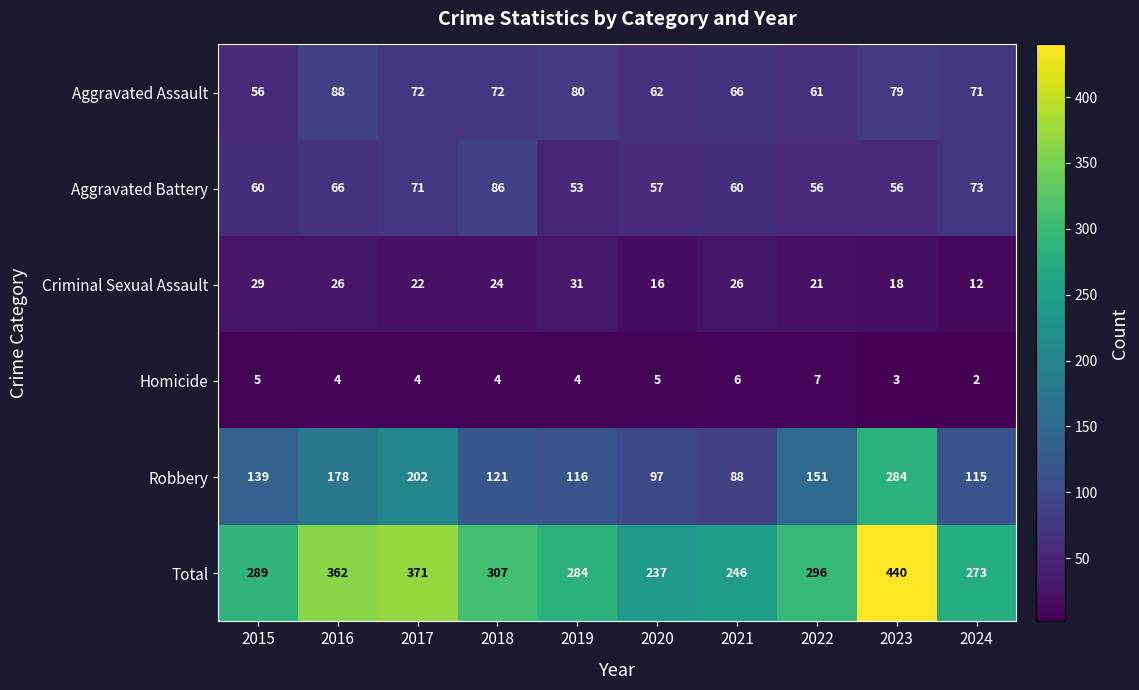

Which label corresponds to the smallest value in the chart?

2024